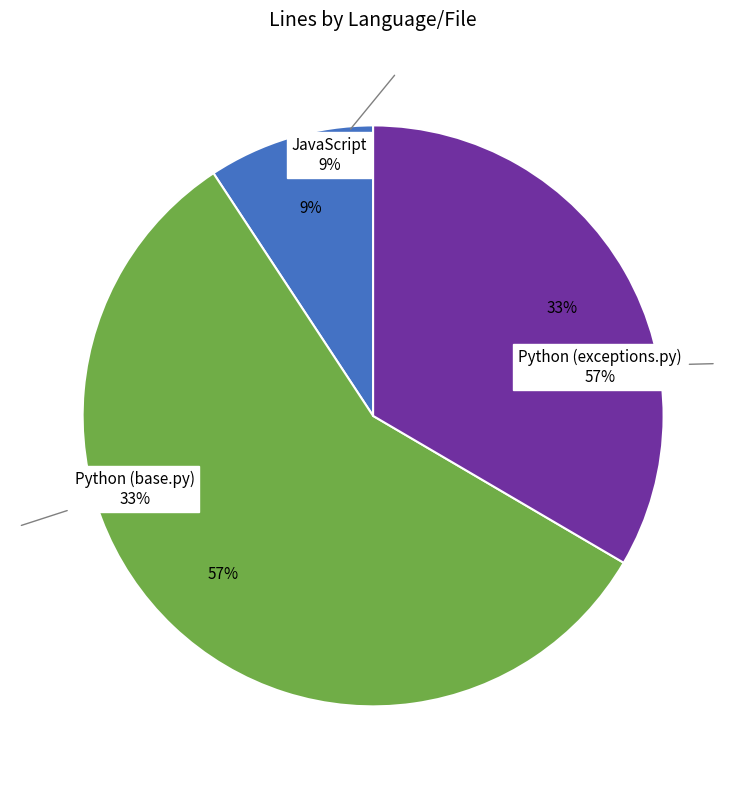

To the nearest percent, what is the combined percentage of JavaScript and Python (base.py)?

43%